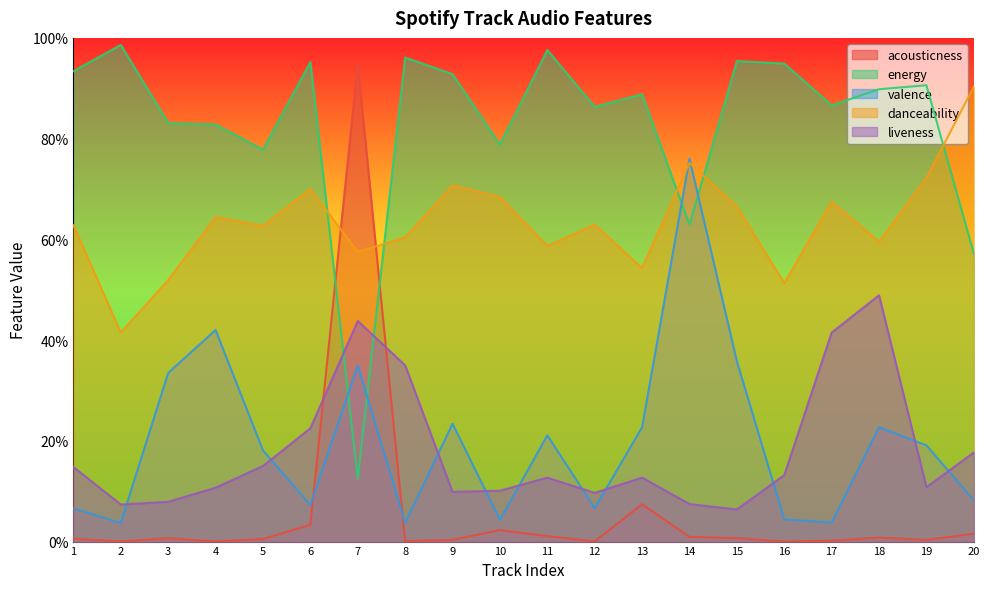

Reading right to left, what are all the values shown in this chart?

acousticness: 0.0	0.0	0.0	0.0	0.0	0.0	0.0	0.1	0.0	0.0	0.0	0.0	0.0	0.9	0.0	0.0	0.0	0.0	0.0	0.0
energy: 0.6	0.9	0.9	0.9	0.9	1.0	0.6	0.9	0.9	1.0	0.8	0.9	1.0	0.1	1.0	0.8	0.8	0.8	1.0	0.9
valence: 0.1	0.2	0.2	0.0	0.0	0.4	0.8	0.2	0.1	0.2	0.0	0.2	0.0	0.3	0.1	0.2	0.4	0.3	0.0	0.1
danceability: 0.9	0.7	0.6	0.7	0.5	0.7	0.8	0.5	0.6	0.6	0.7	0.7	0.6	0.6	0.7	0.6	0.6	0.5	0.4	0.6
liveness: 0.2	0.1	0.5	0.4	0.1	0.1	0.1	0.1	0.1	0.1	0.1	0.1	0.3	0.4	0.2	0.1	0.1	0.1	0.1	0.1